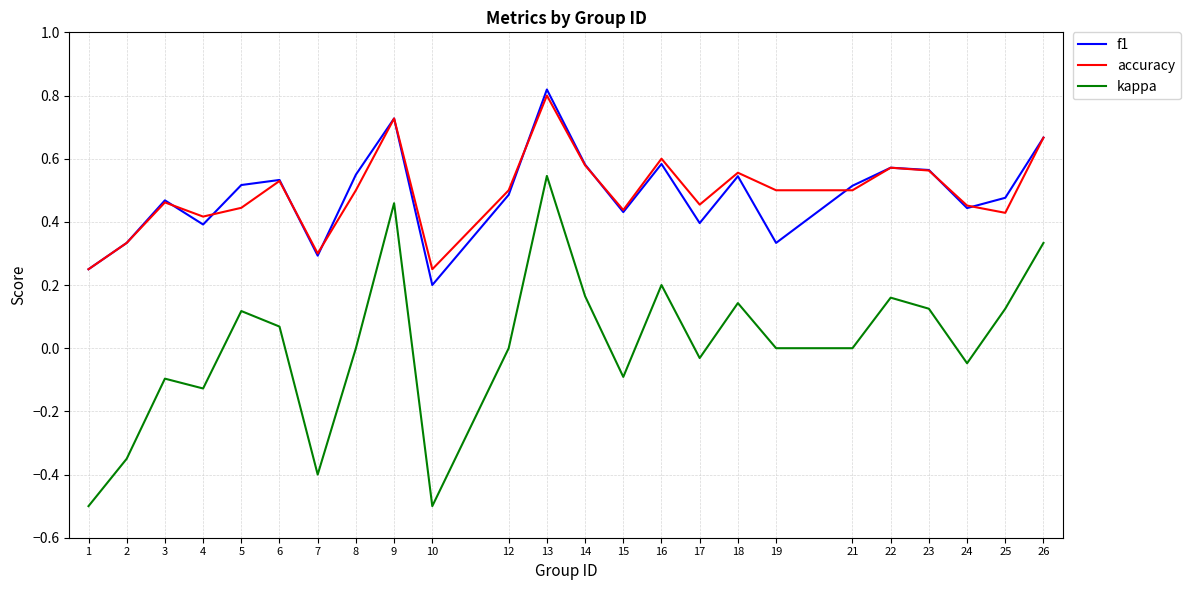

True or false: f1 and kappa cross at least once.

False